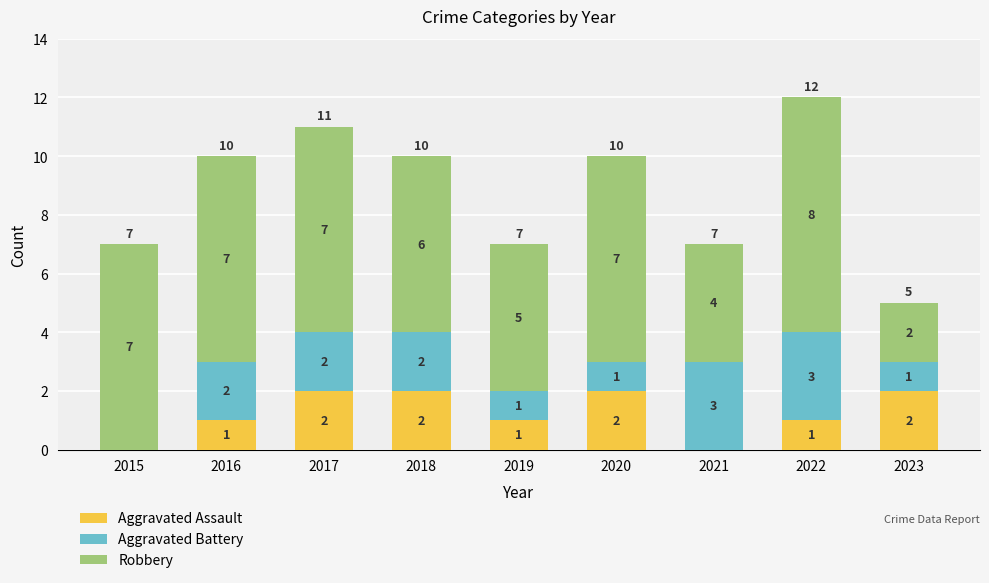

The value of Aggravated Assault at 2015 is 0. True or false?

True